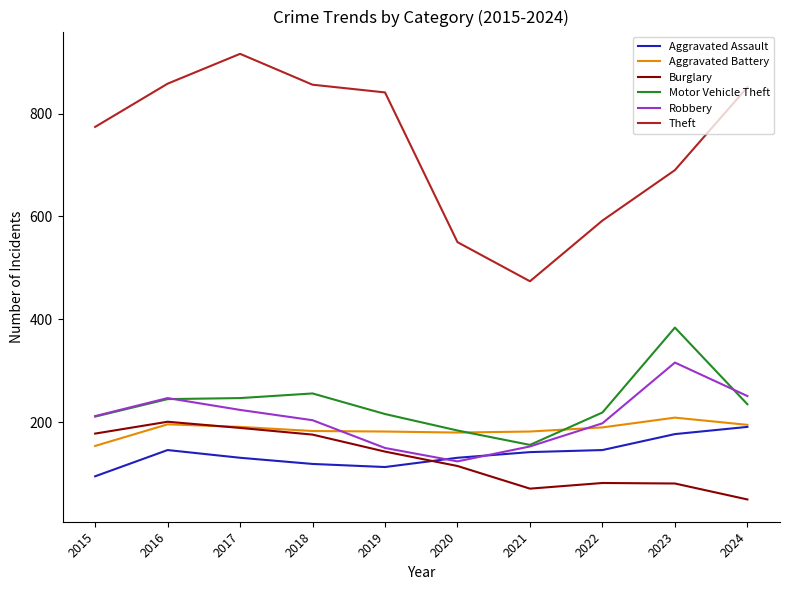

What value does the Aggravated Battery series have at 2015?

154